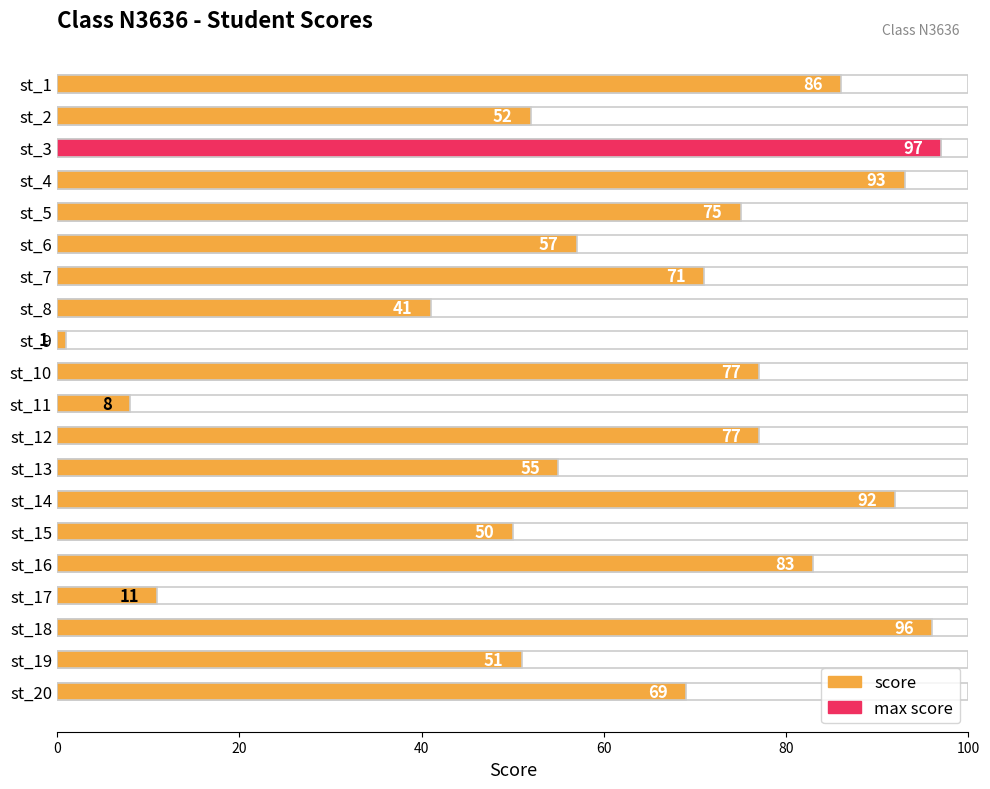

Reading left to right, list all the values displayed in this chart.

86	52	97	93	75	57	71	41	1	77	8	77	55	92	50	83	11	96	51	69